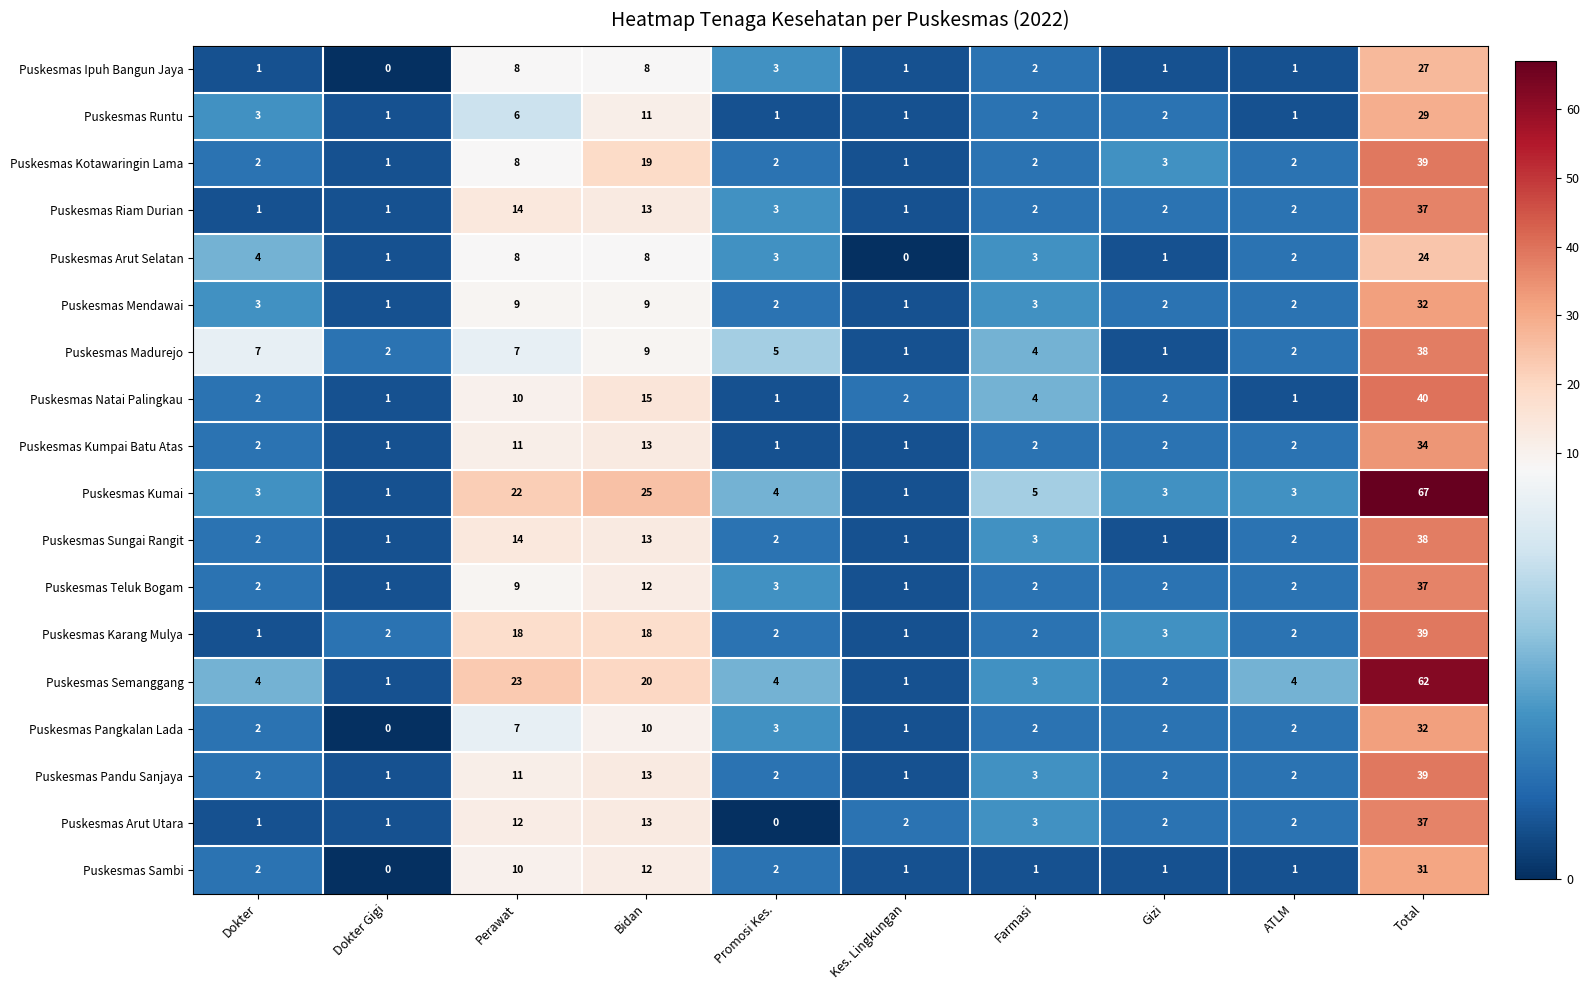

Count the number of categories in the chart.

10